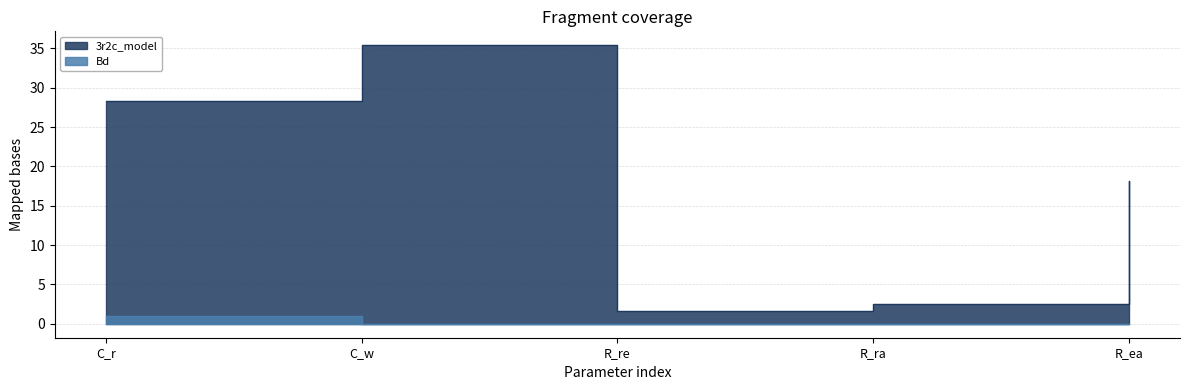

True or false: 3r2c_model and Bd intersect in this chart.

False